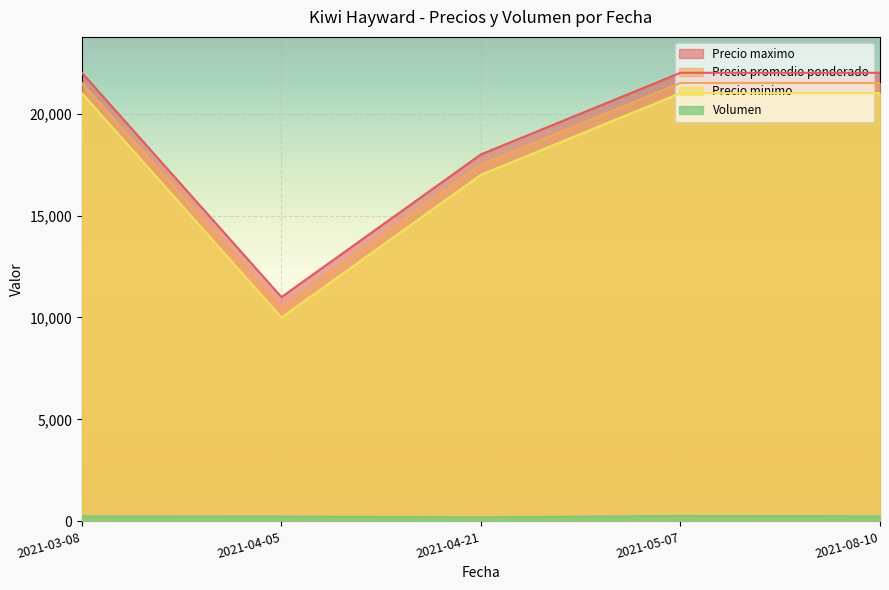

What is the difference between the maximum and minimum values in the Volumen series?

70